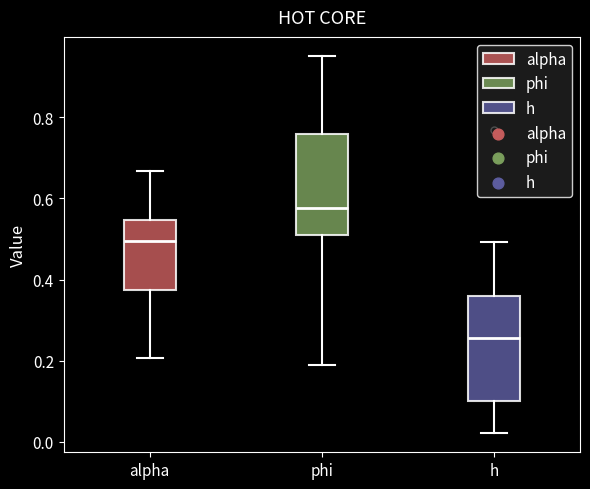

Where is the upper edge of the box for phi on the y-axis? The values are not printed on the chart, so give them approximately, as read against the axis.

0.76